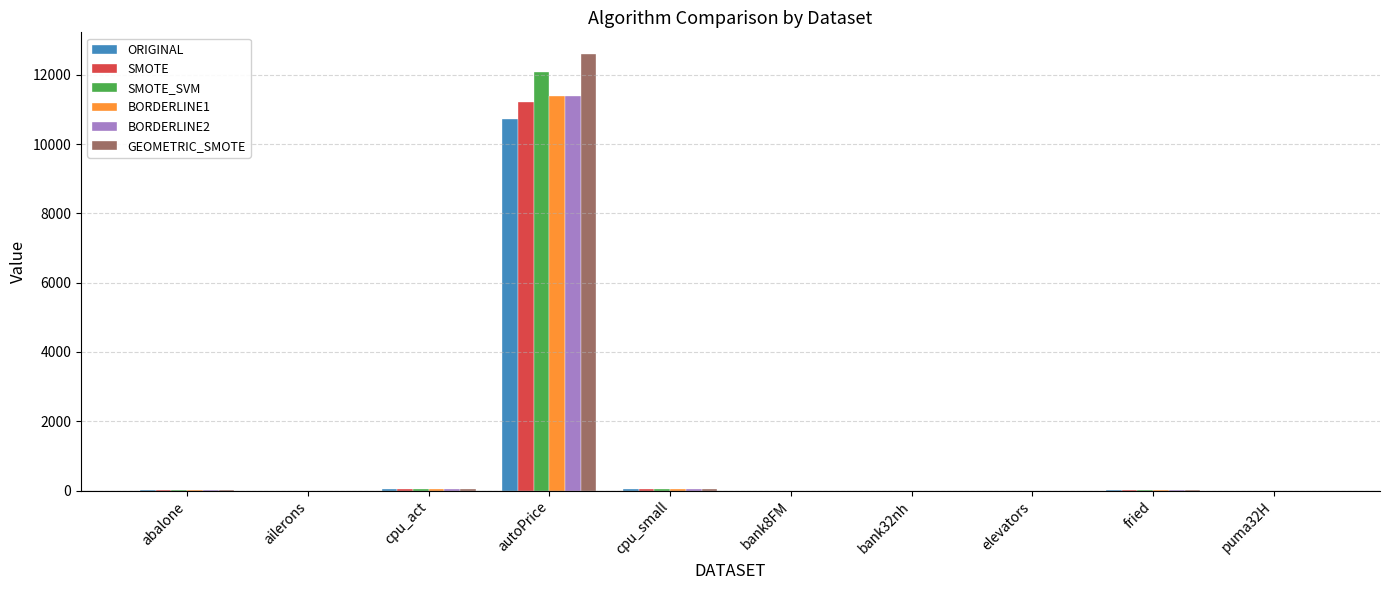

Which series has the largest range (max minus min)?

GEOMETRIC_SMOTE